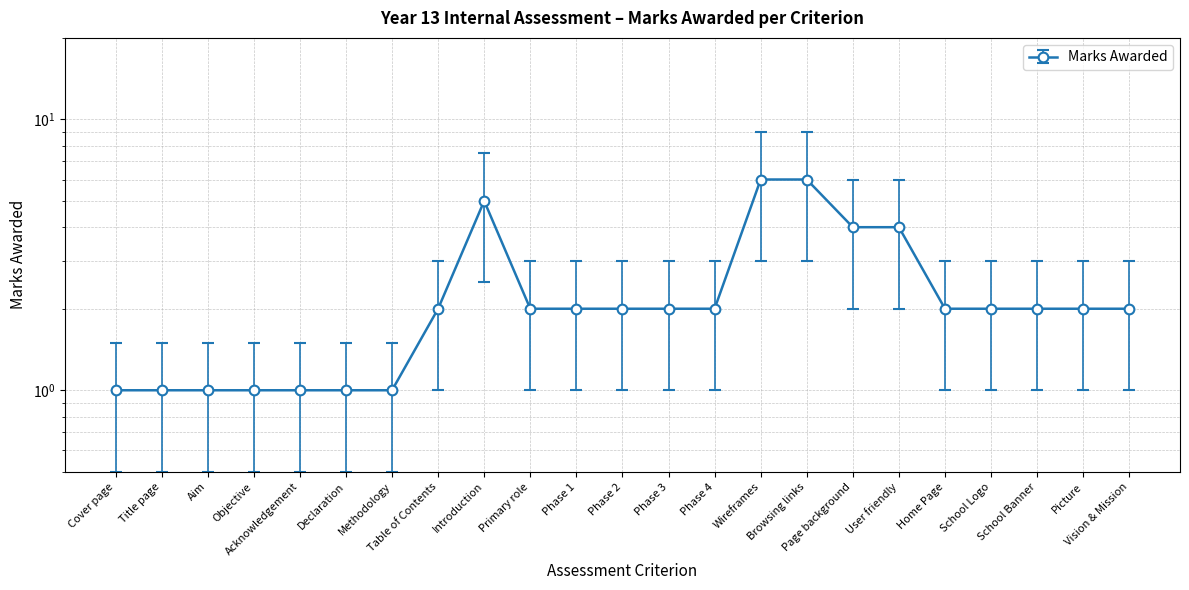

List the labels in order of value, largest first.

Wireframes, Browsing links, Introduction, Page background, User friendly, Table of Contents, Primary role, Phase 1, Phase 2, Phase 3, Phase 4, Home Page, School Logo, School Banner, Picture, Vision & Mission, Cover page, Title page, Aim, Objective, Acknowledgement, Declaration, Methodology